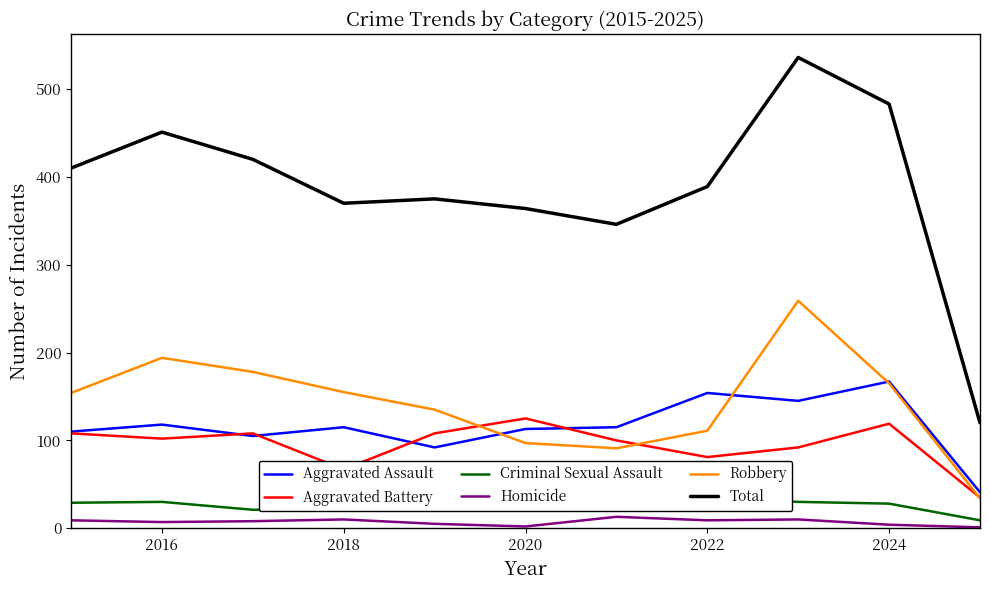

True or false: Homicide and Aggravated Battery intersect in this chart.

False